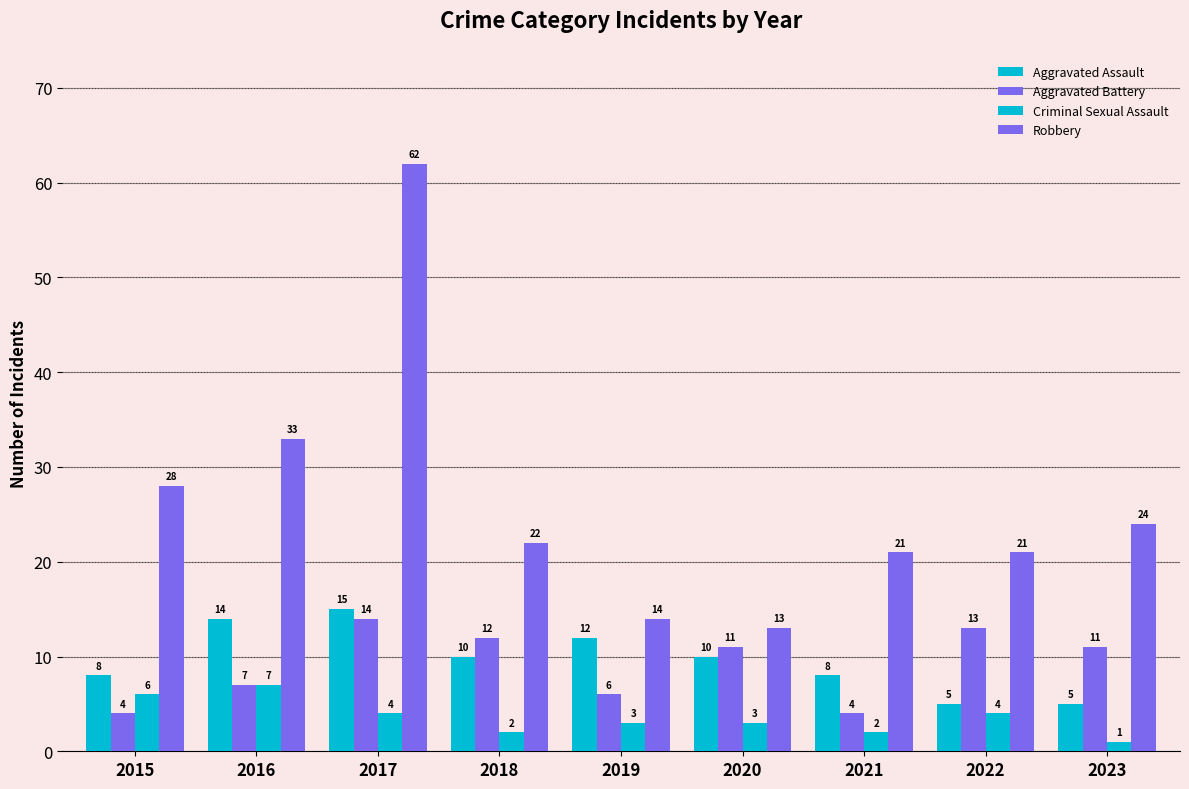

What is the smallest value displayed?

1